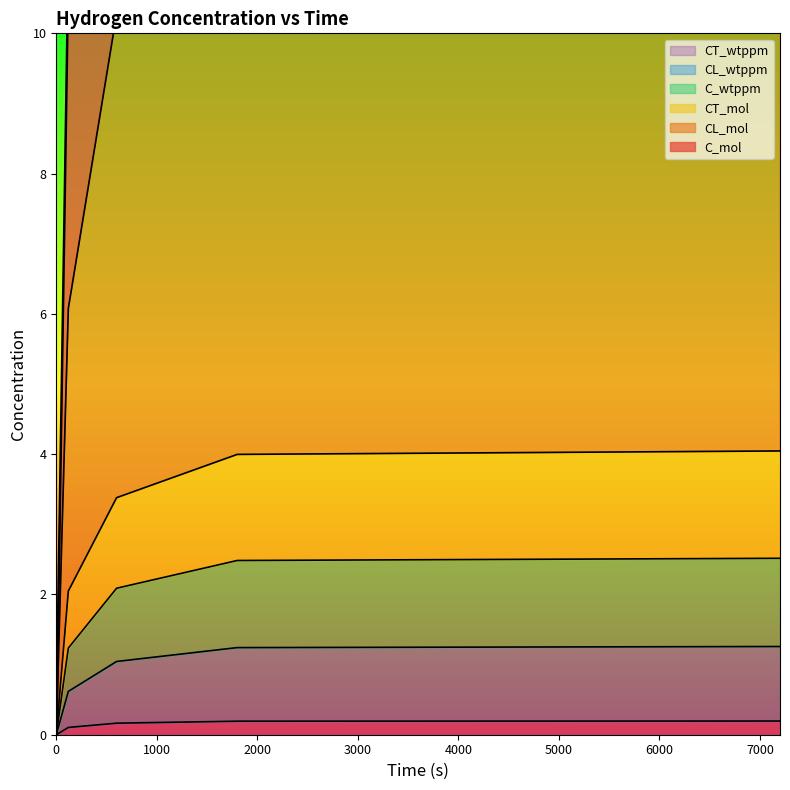

At which label does CT_wtppm reach its peak?

7200